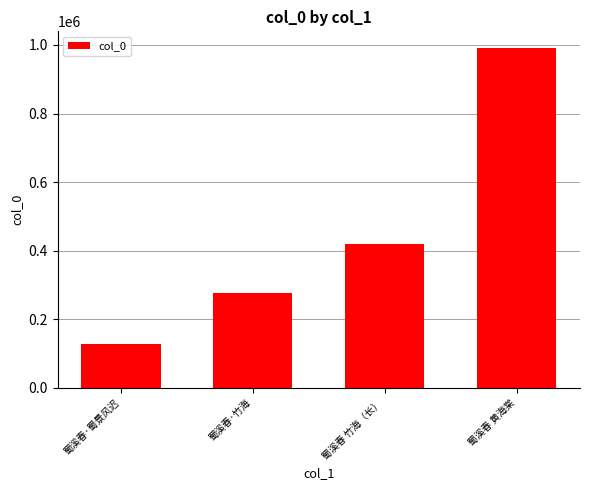

Are the bars horizontal?

No